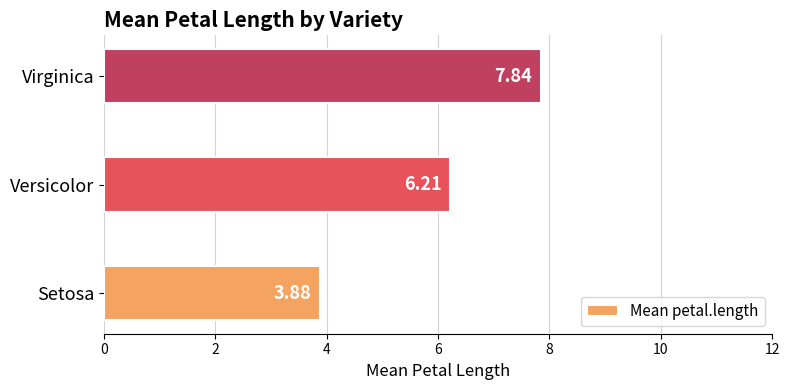

Count the values in the range 3 to 7.

2